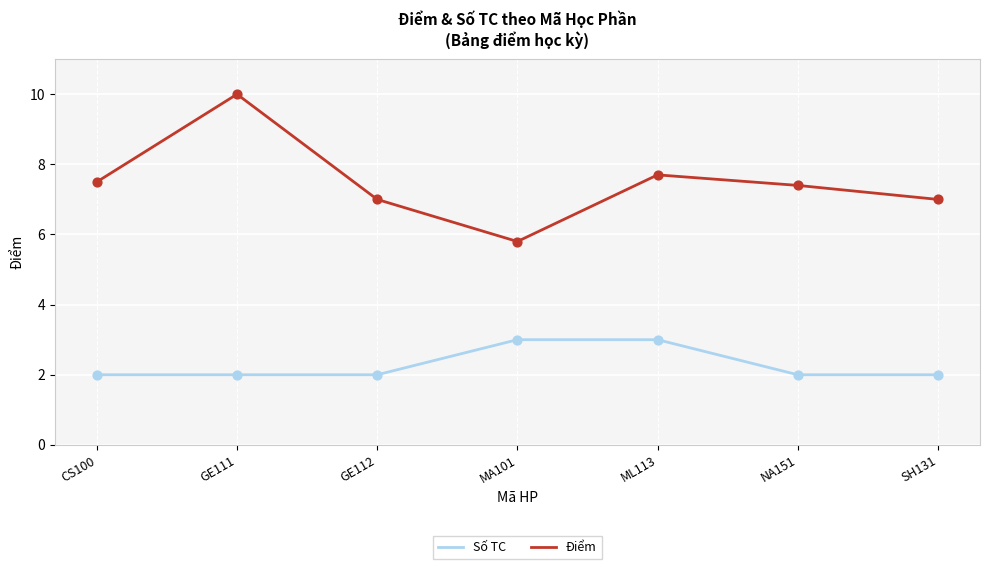

Which series changed the most between GE111 and MA101?

Điểm